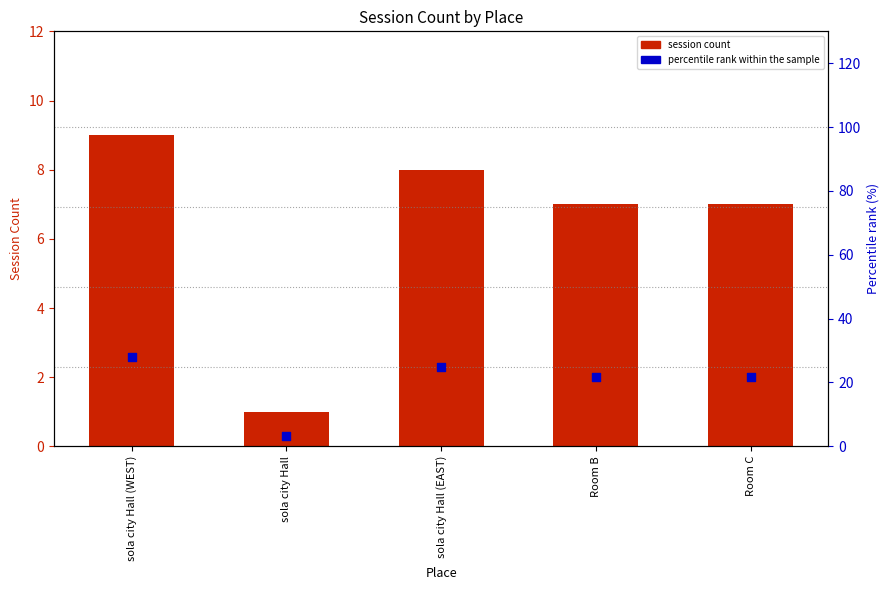

Is the value of percentile rank within the sample at sola city Hall greater than the value of session count at Room B?

No